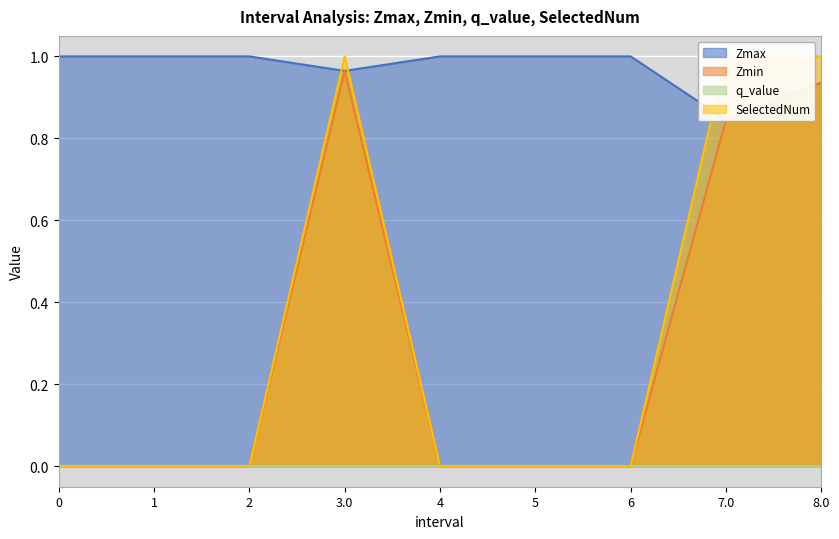

At which category does SelectedNum reach its first local peak?

3.0